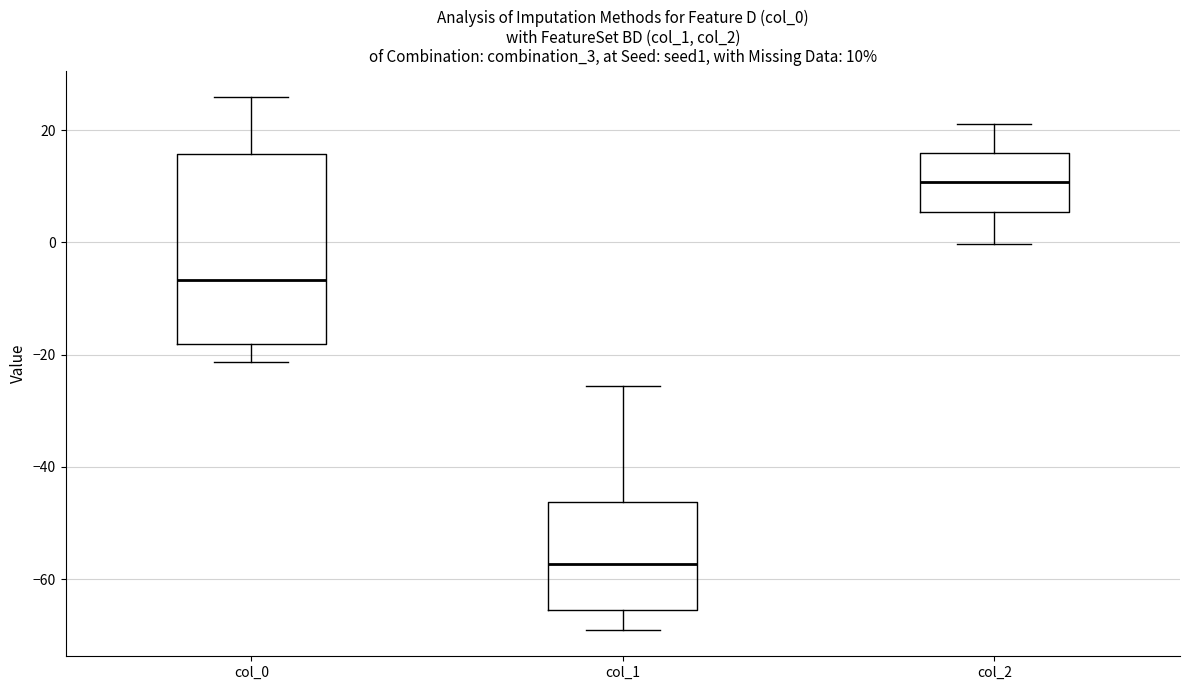

Which box is the tallest, from its lower edge to its upper edge?

col_0